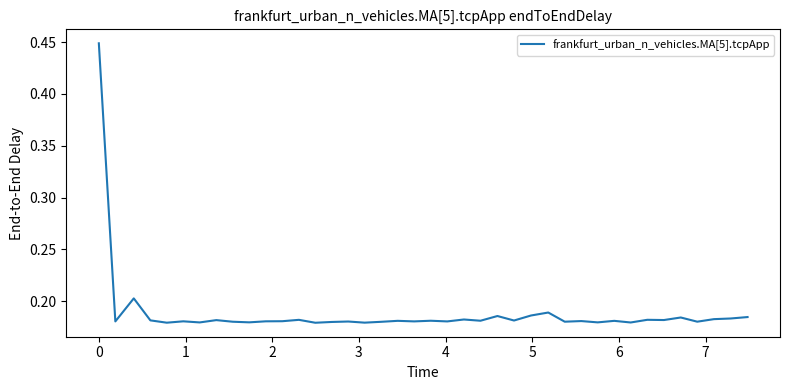

Does the chart have visible grid lines?

No